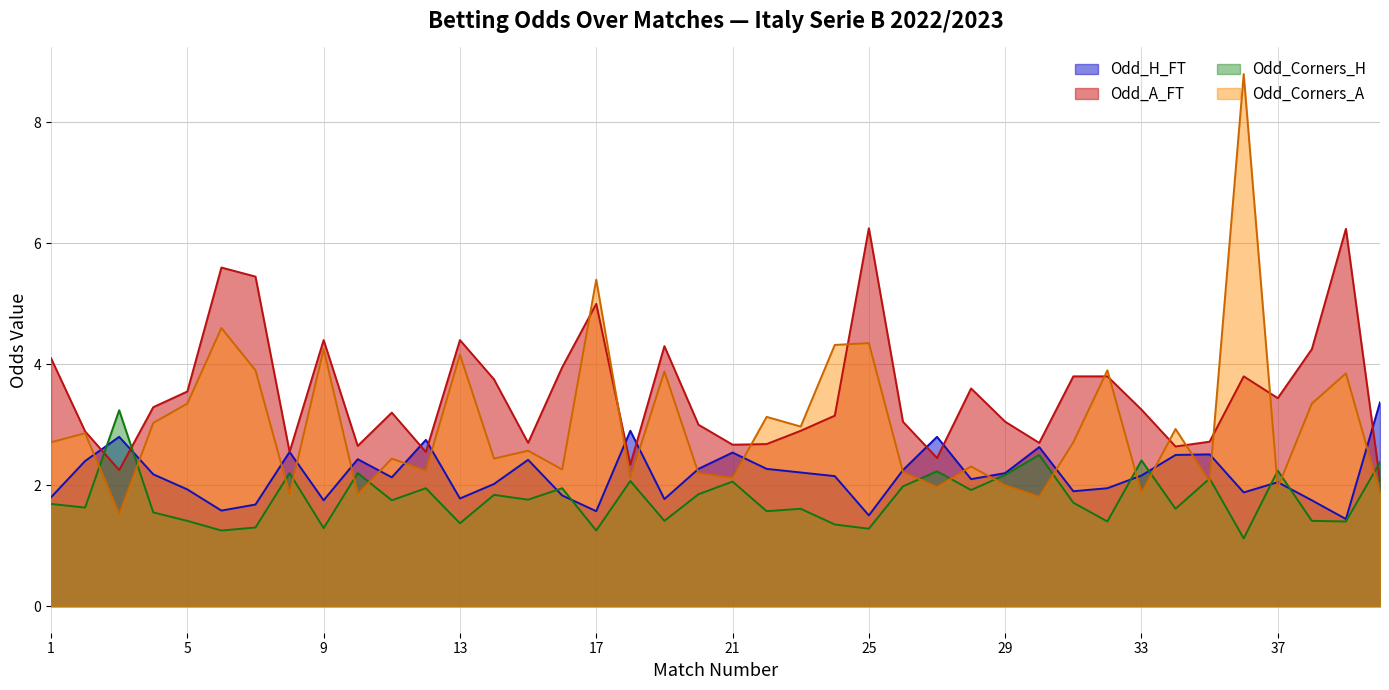

How many intersections are there between Odd_A_FT and Odd_Corners_A?

10